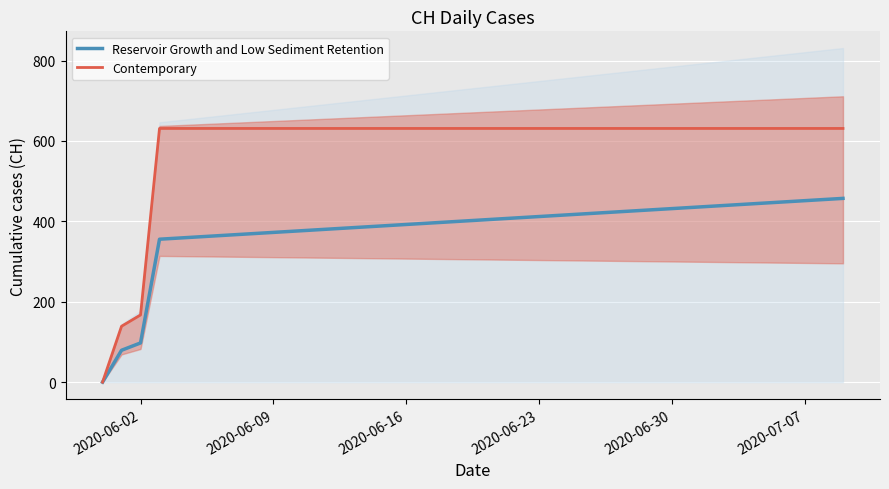

How many series are shown in this chart?

2